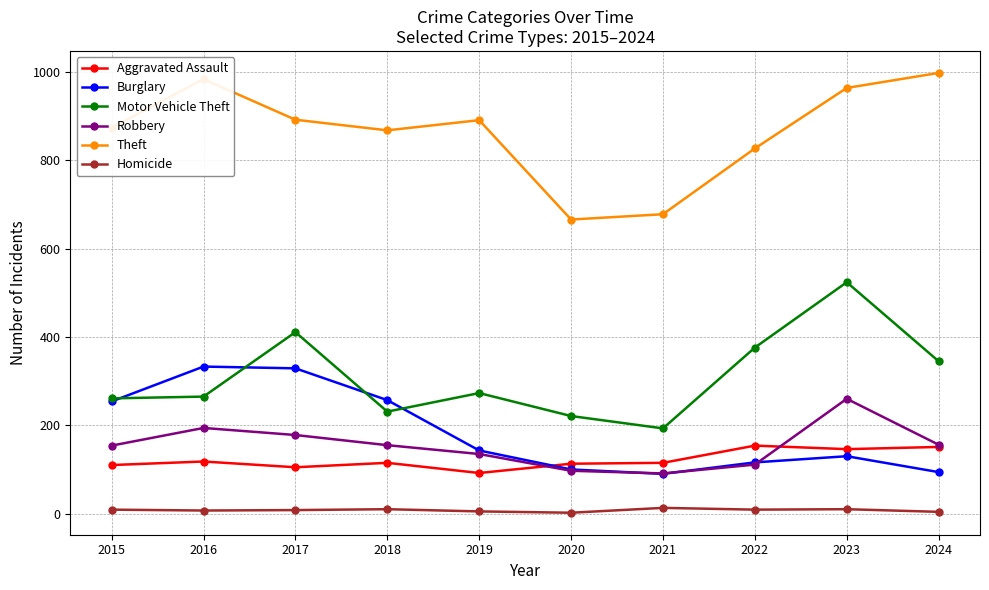

How many distinct data groups are displayed?

6